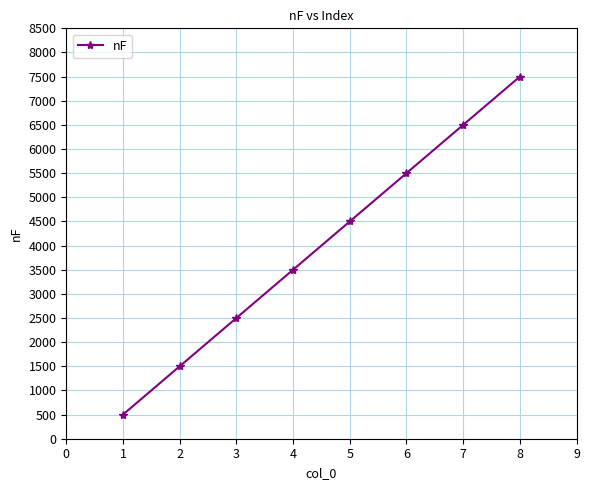

Which has a higher value, 5 or 4?

5